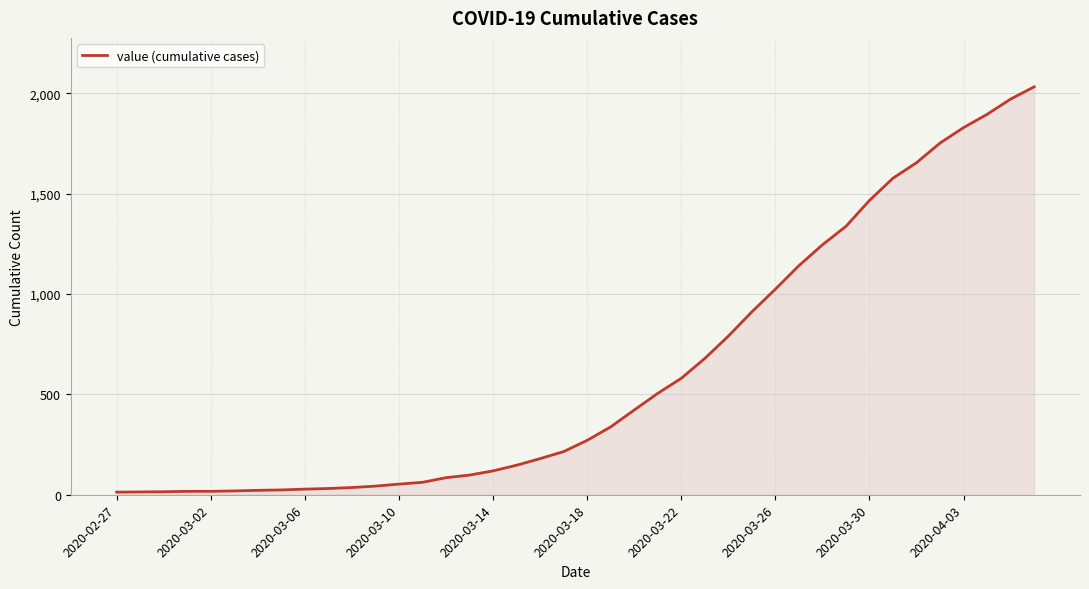

What is the greatest value displayed?

2032